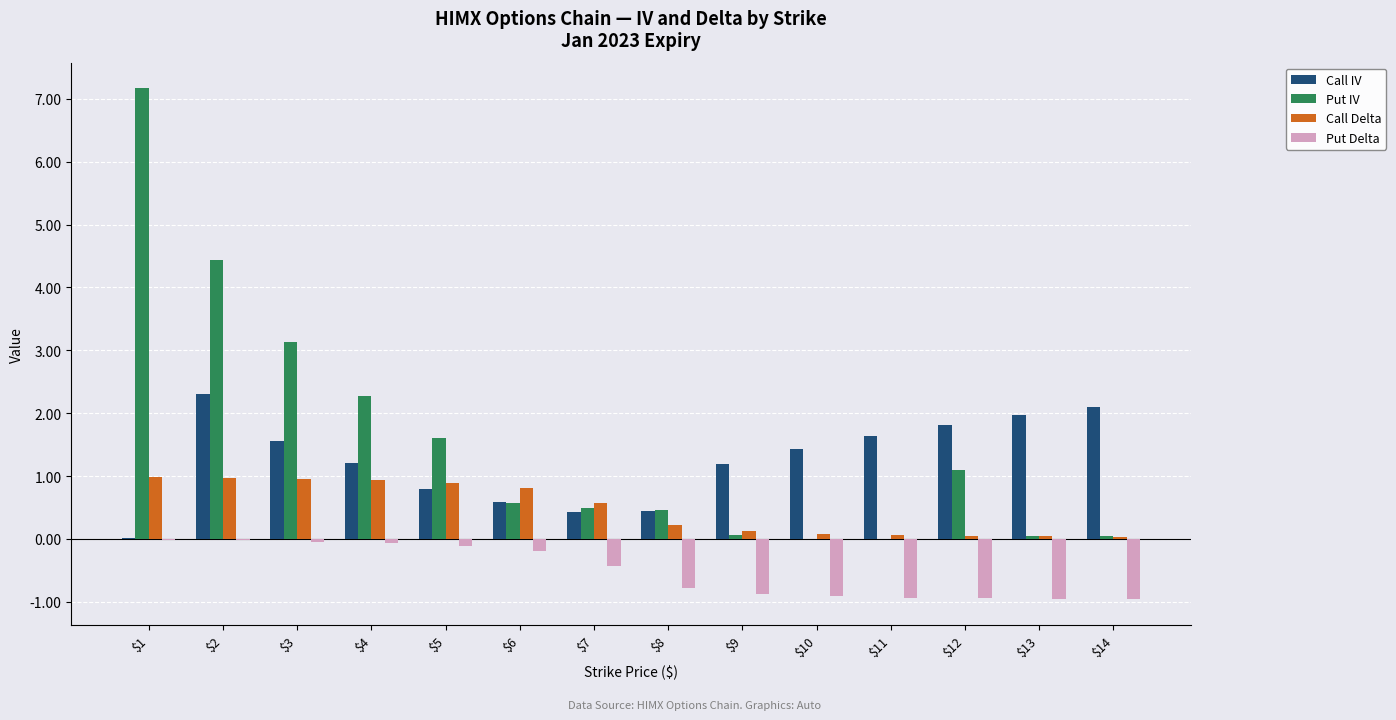

What is the maximum value for Call IV?

2.3